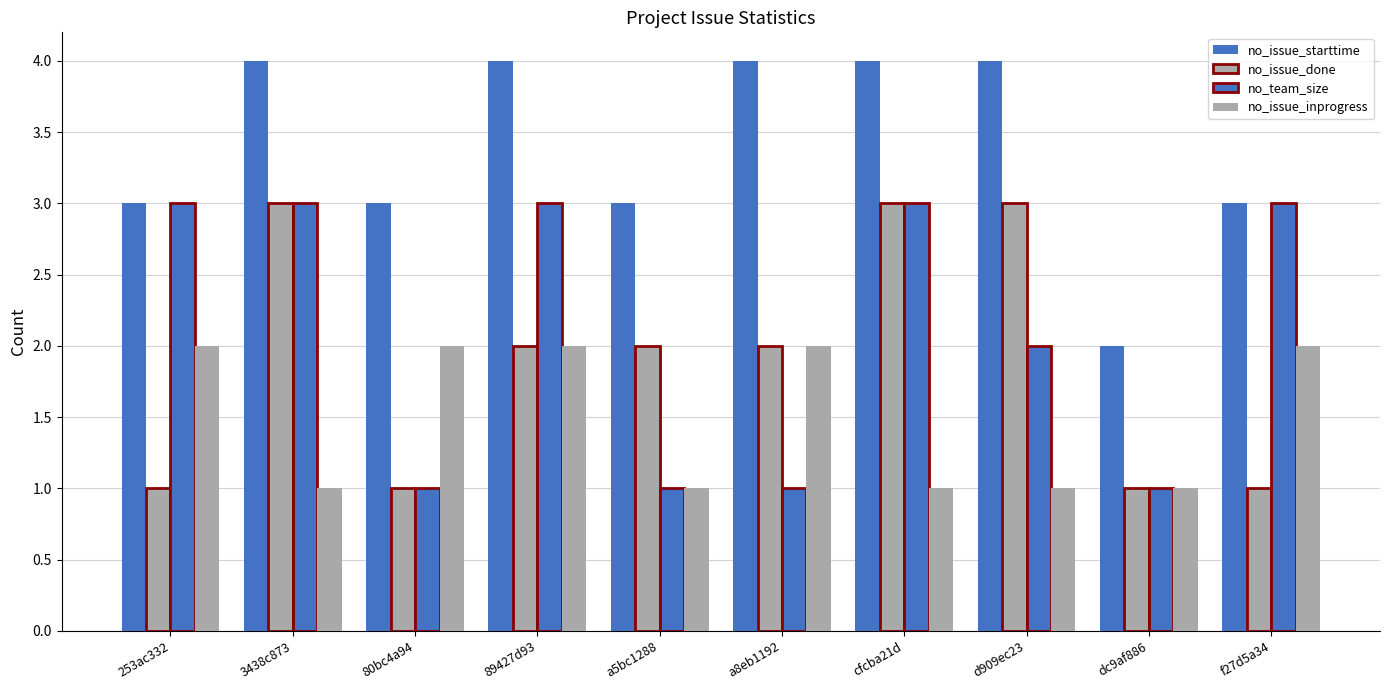

Which series has the largest total across all categories?

no_issue_starttime